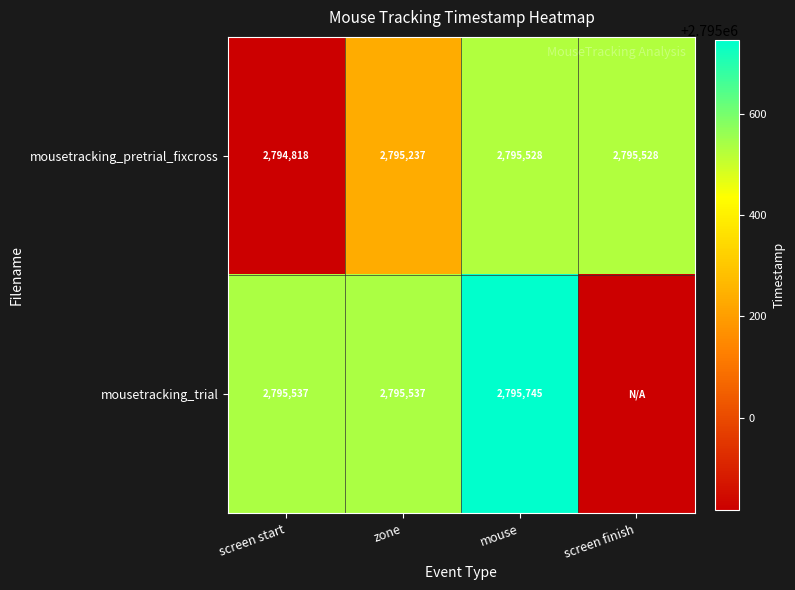

What is the difference between the maximum and minimum values in the mousetracking_pretrial_fixcross series?

710